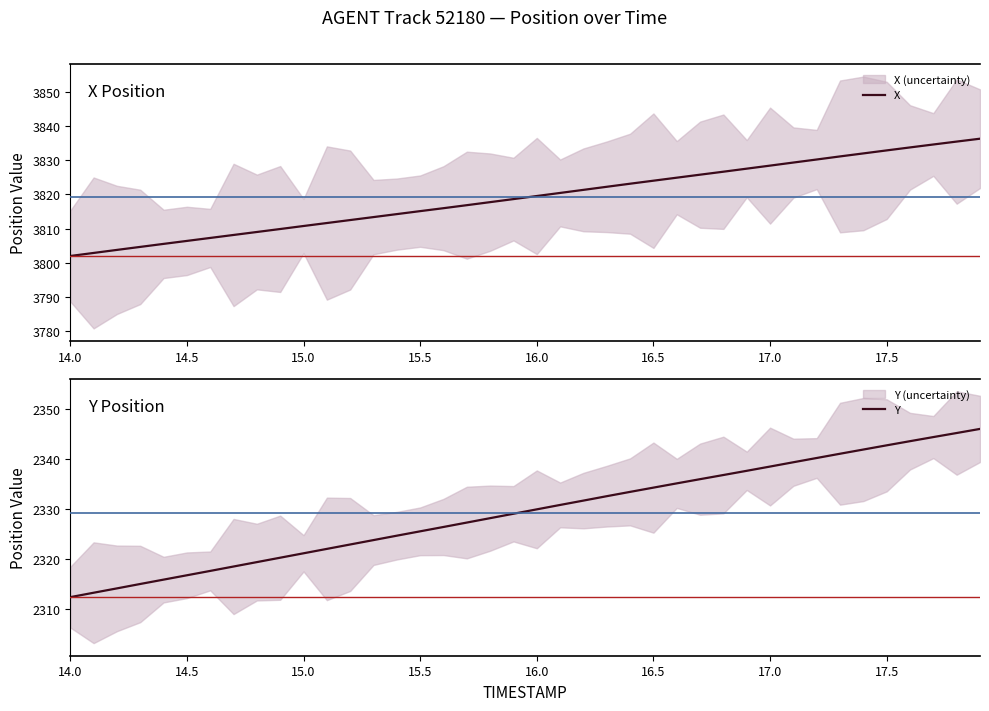

Rank the series by their average value, from lowest to highest.

Y, X